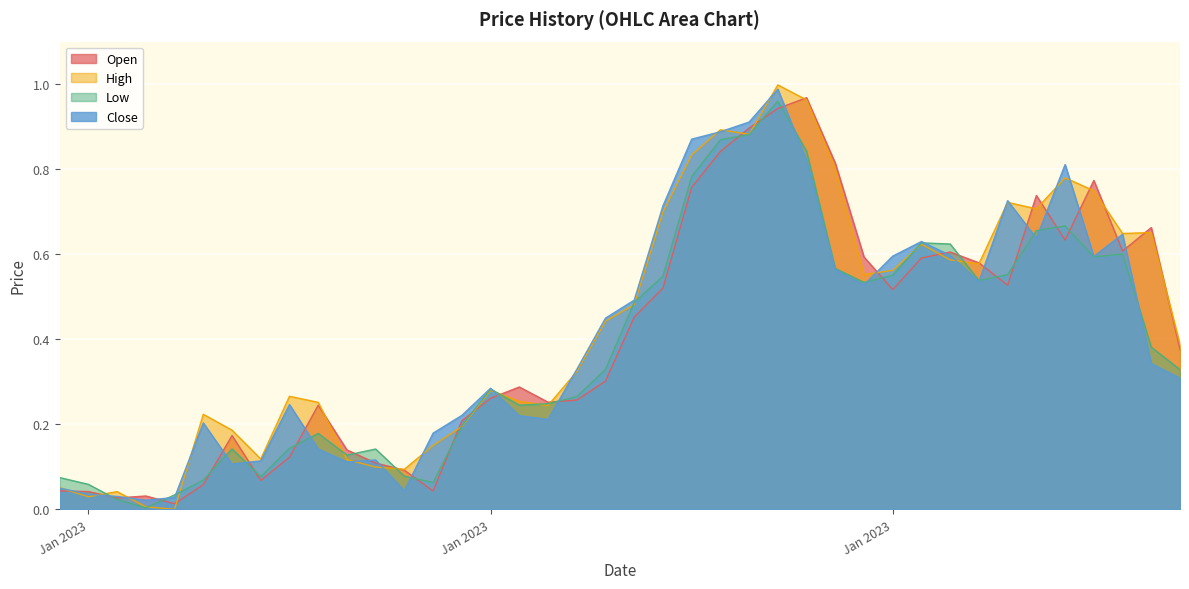

What is the difference between the highest and lowest values at 2023-01-30?

0.1